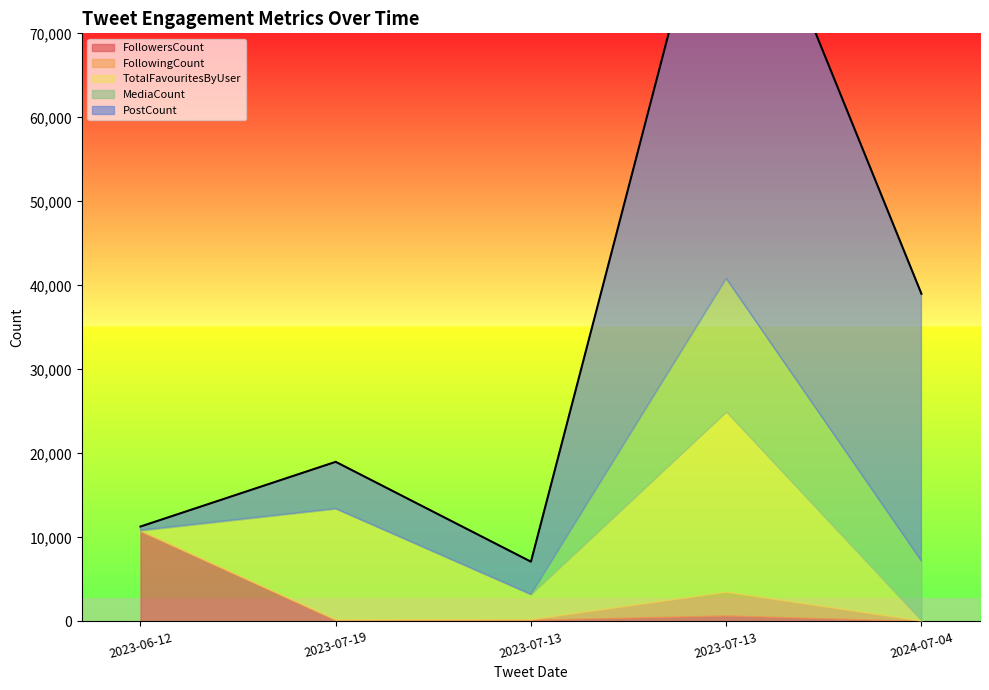

Reading right to left, list all the values displayed in this chart.

FollowersCount: 45	700	197	124	10777
FollowingCount: 42	2822	65	115	12
TotalFavouritesByUser: 14	21448	2960	13188	13
MediaCount: 7090	15859	5	6	59
PostCount: 31809	55440	3880	5561	431